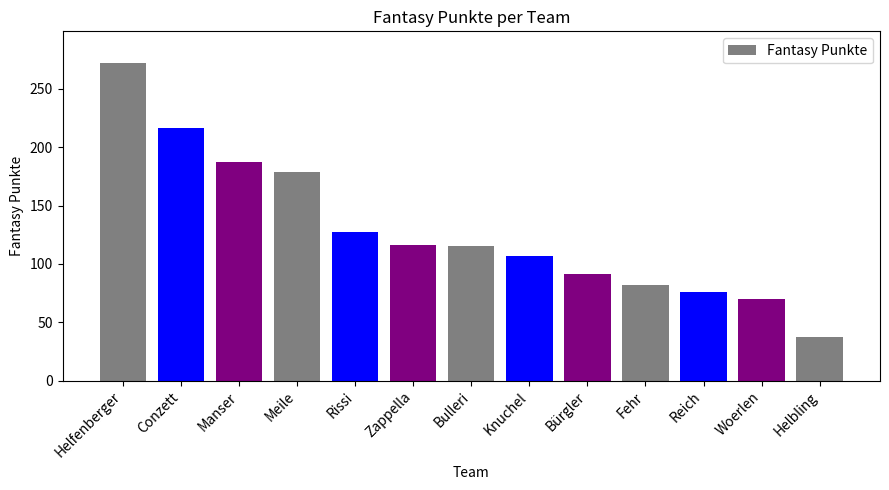

What is the maximum value shown in the chart?

272